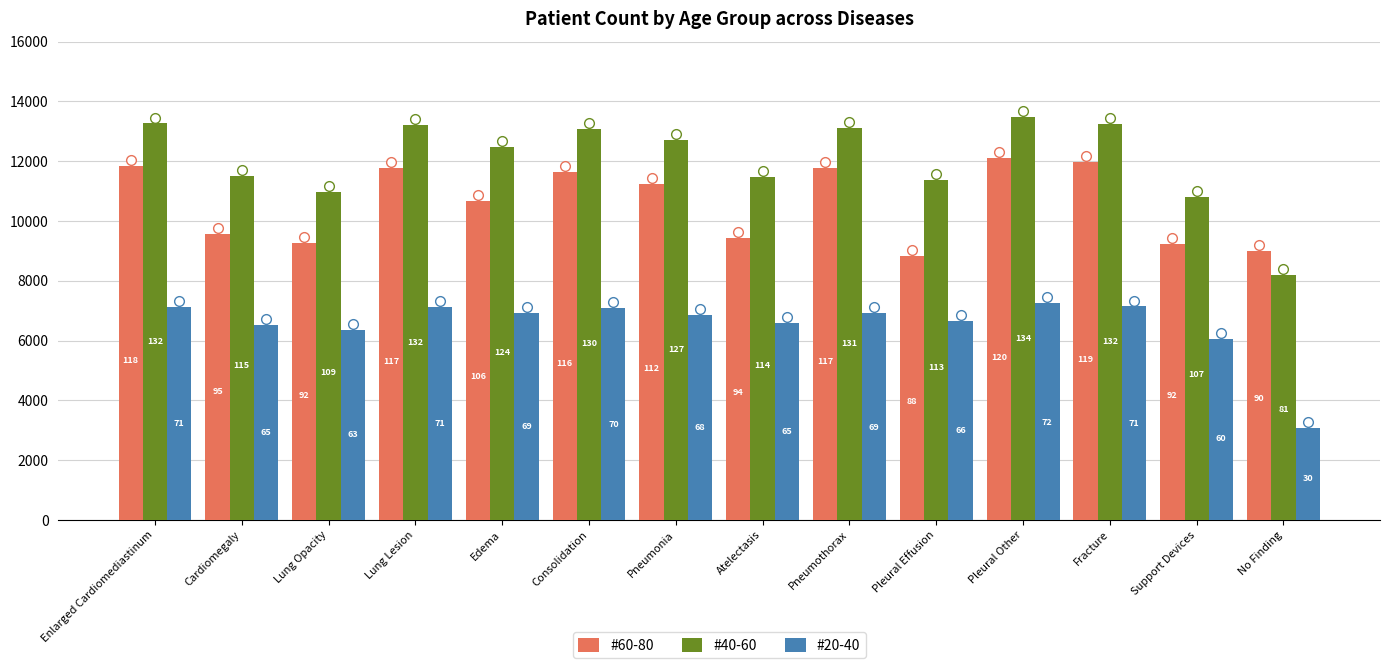

Read the #20-40 value at Lung Lesion.

7138